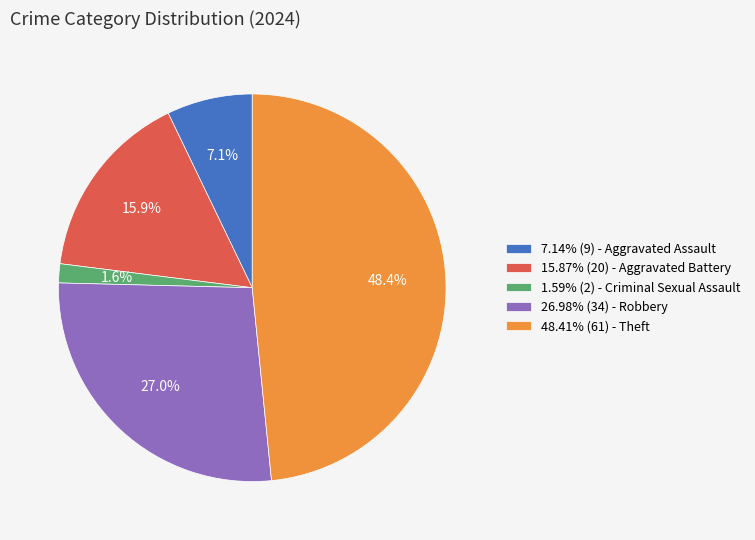

To the nearest percent, what is the average slice percentage?

20%